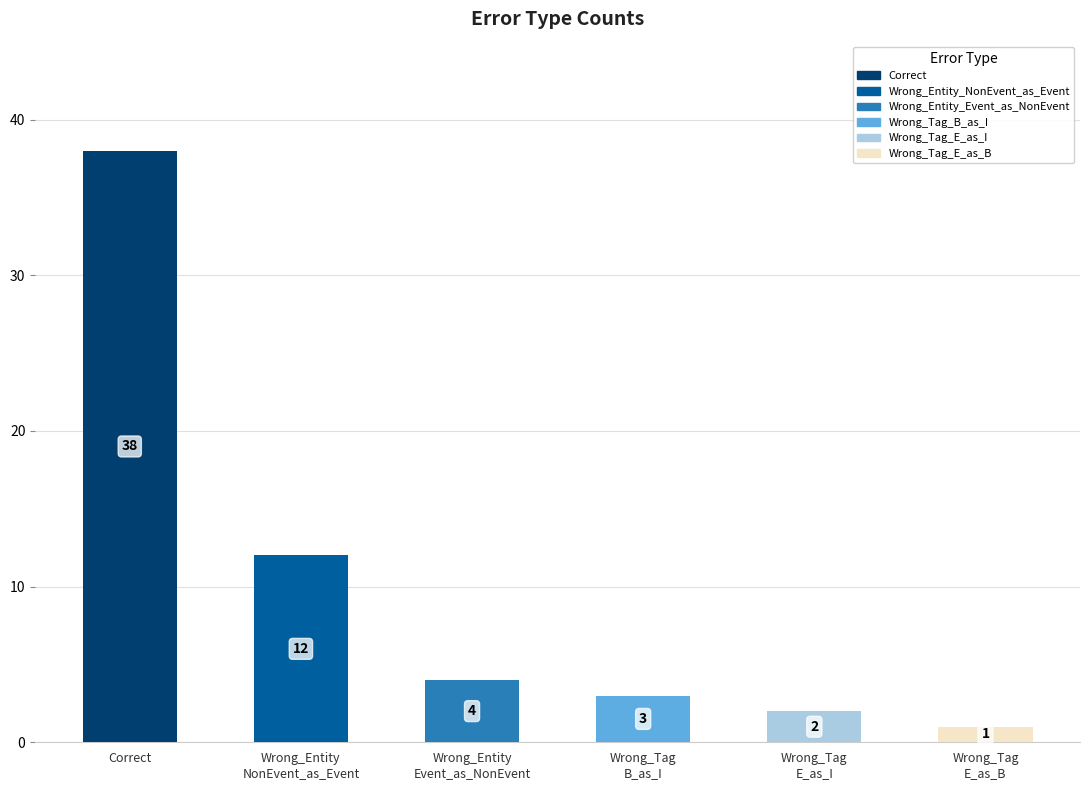

What is the maximum value shown in the chart?

38